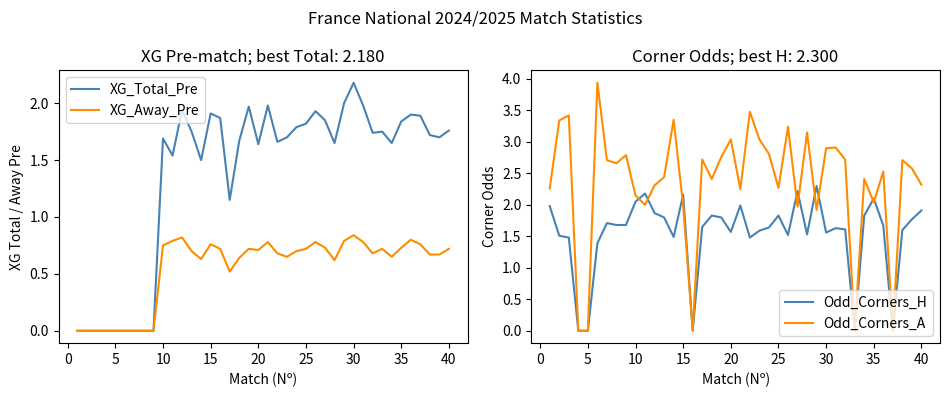

What is the highest value of the XG_Total_Pre series?

2.2